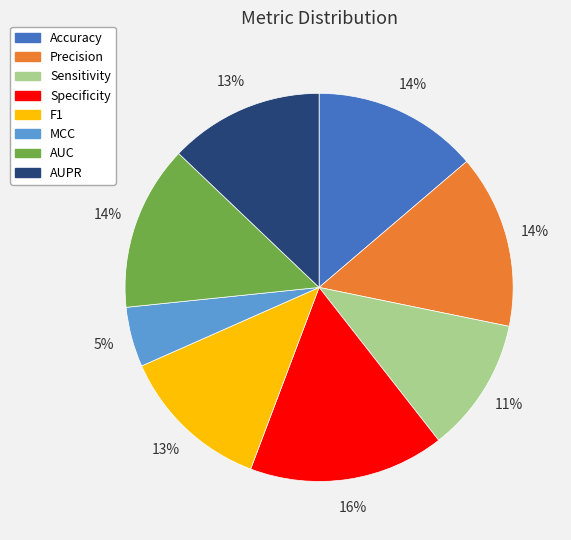

How many slices are in this pie chart?

8